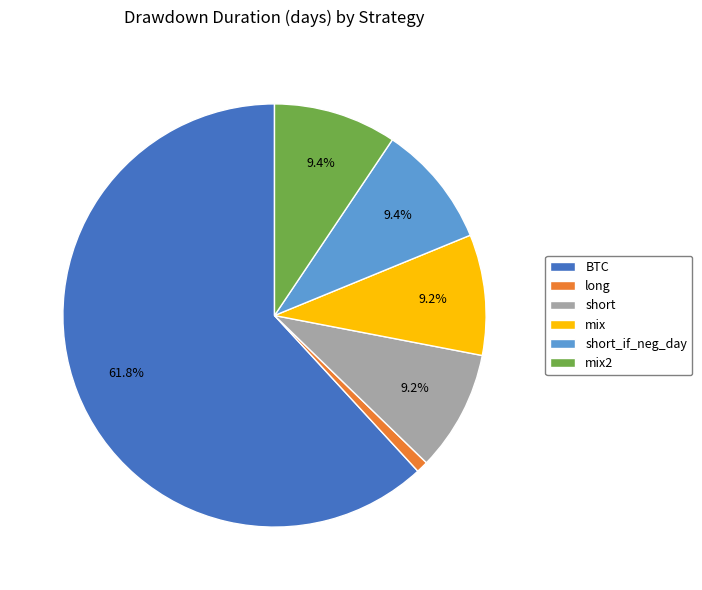

Count the number of slices in the pie.

6